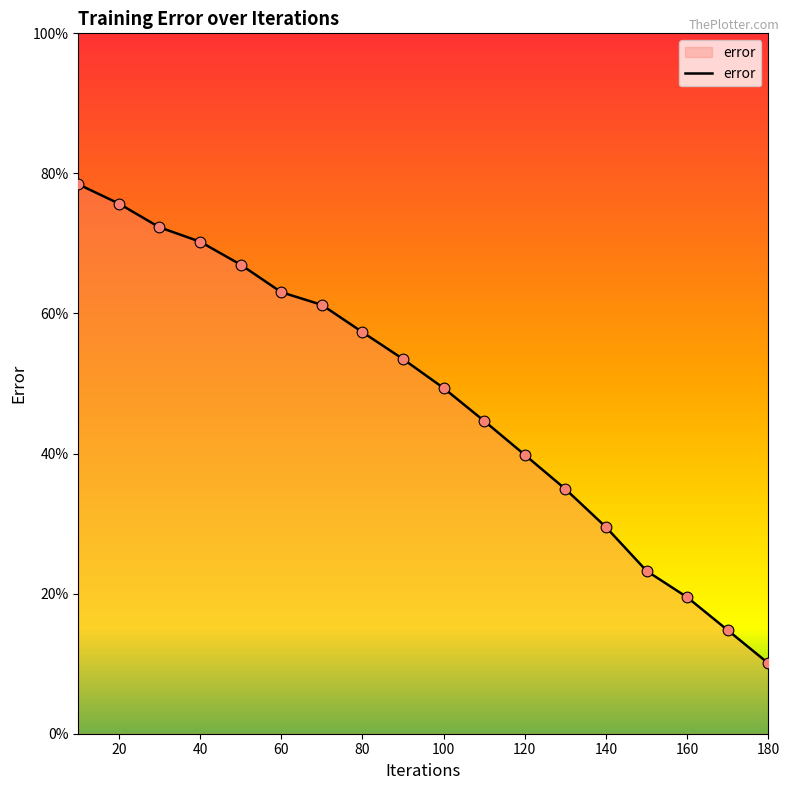

What is the maximum value shown in the chart?

78.5